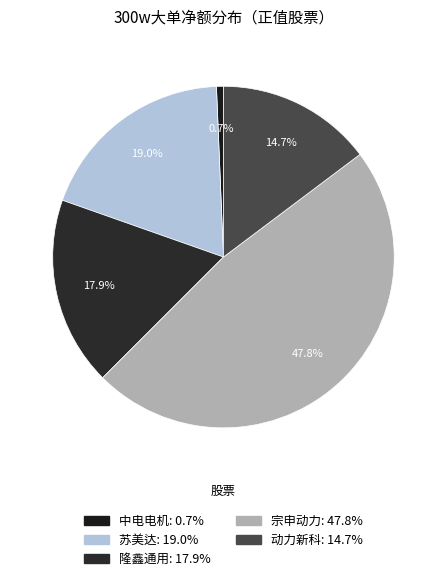

Approximately how many times larger is the value at 苏美达 compared to 宗申动力?

0.4